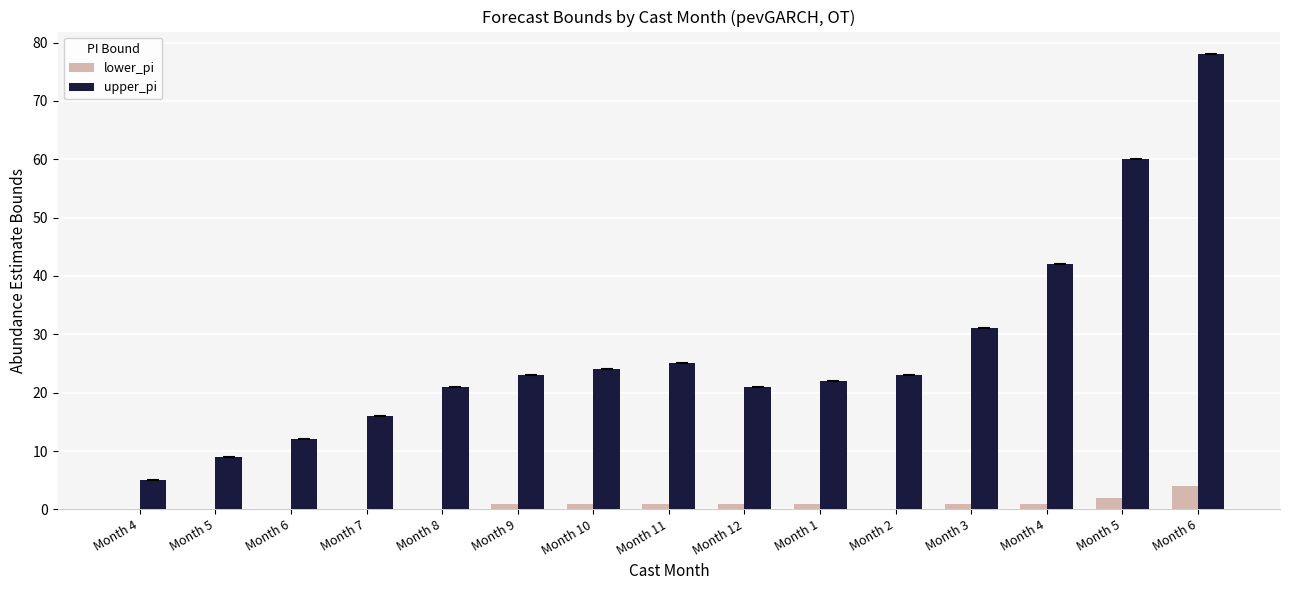

What is the difference between the maximum and minimum values in the upper_pi series?

73